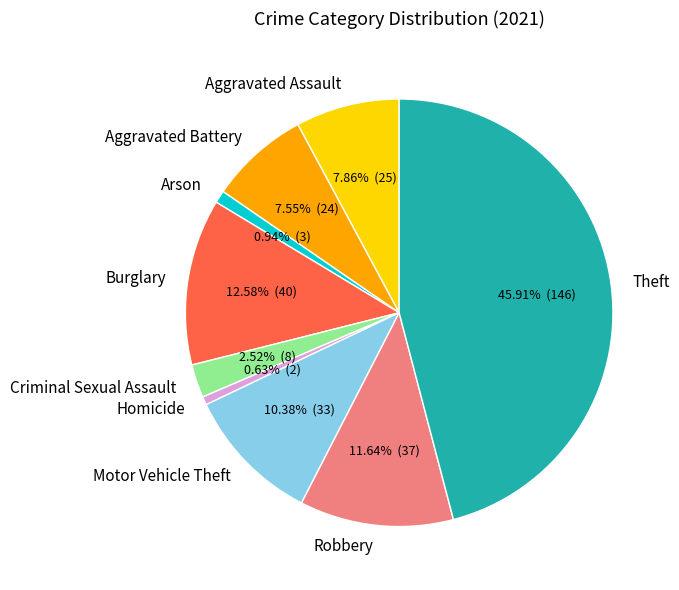

How many segments does this pie chart have?

9